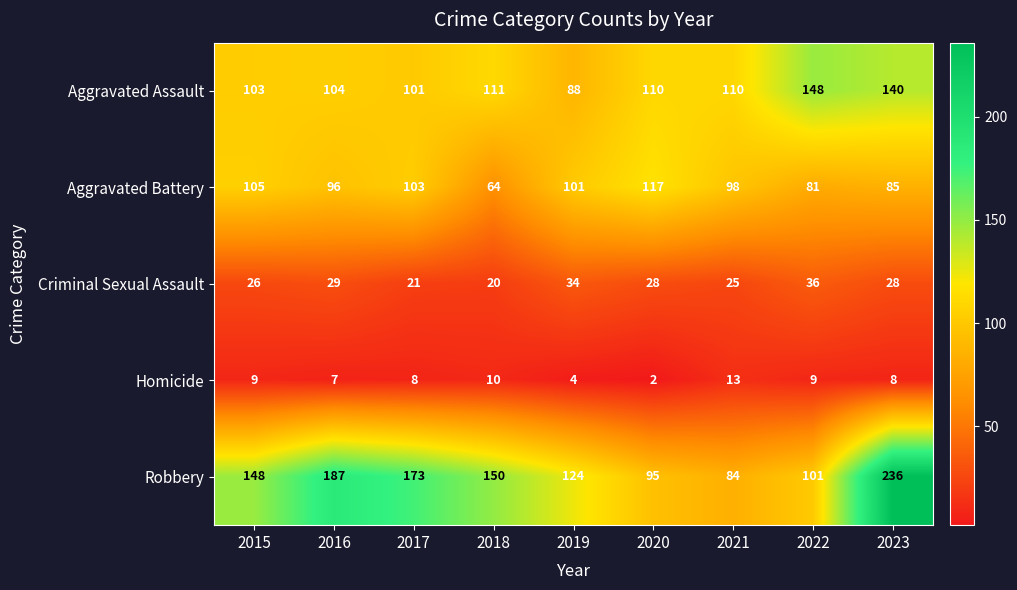

Which series has the largest total across all categories?

Robbery